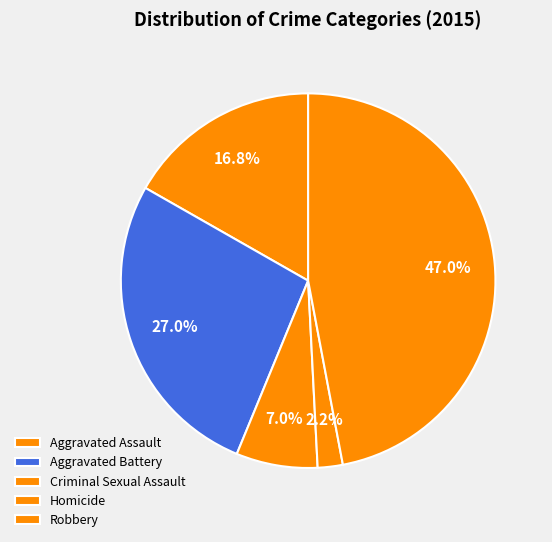

Approximately how many times larger is the value at Aggravated Battery compared to Criminal Sexual Assault?

3.8